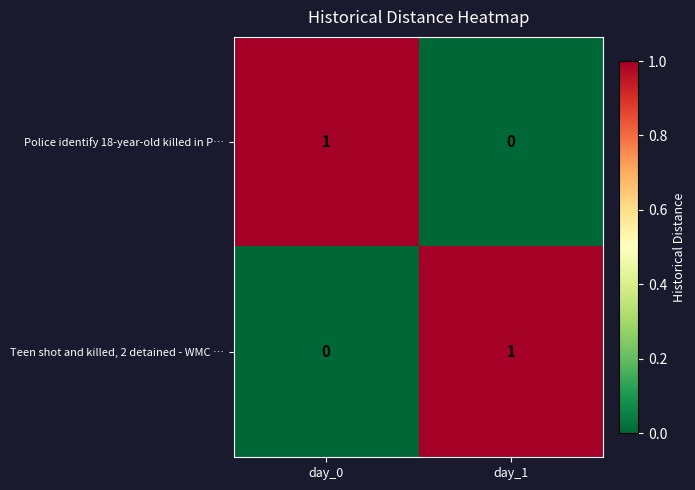

Rank the series at day_1 from highest to lowest value.

Teen shot and killed, 2 detained - WMC …, Police identify 18-year-old killed in P…